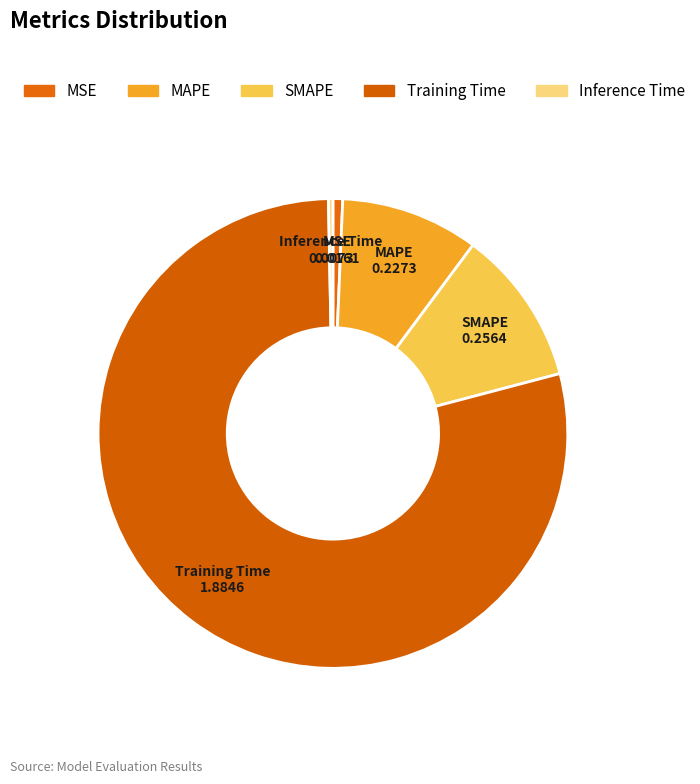

Between MSE and Training Time, which is larger?

Training Time